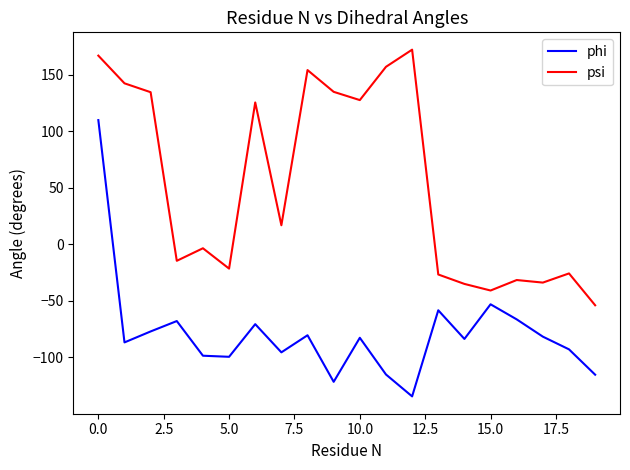

True or false: psi and phi intersect in this chart.

False